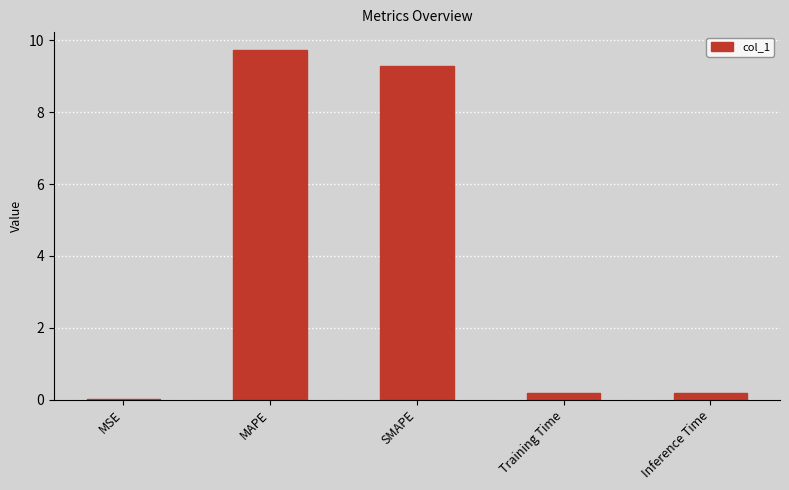

What is the maximum value shown in the chart?

9.7